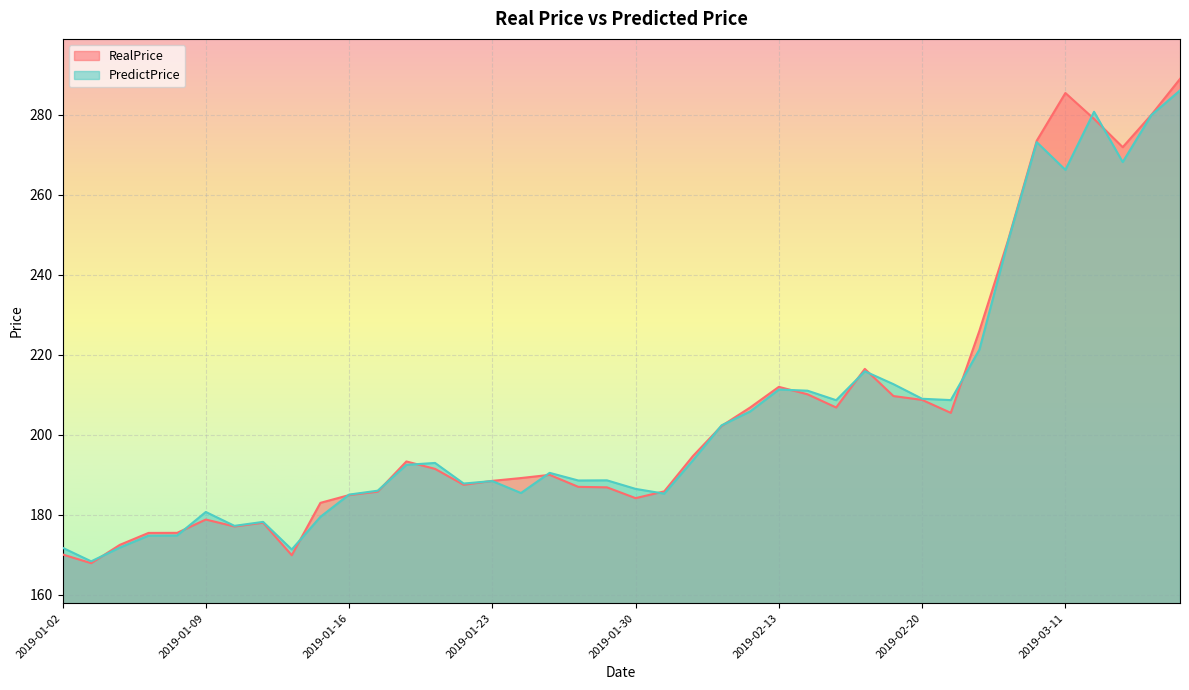

Which series changed the most between 2019-01-31 and 2019-02-21?

PredictPrice